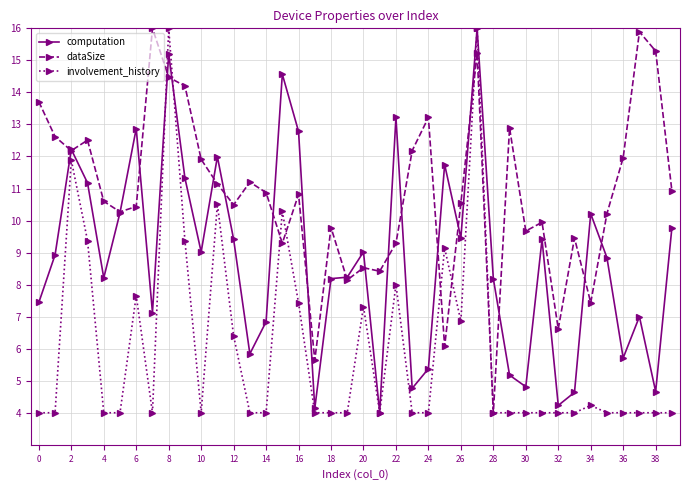

What is the minimum value for dataSize?

4.0